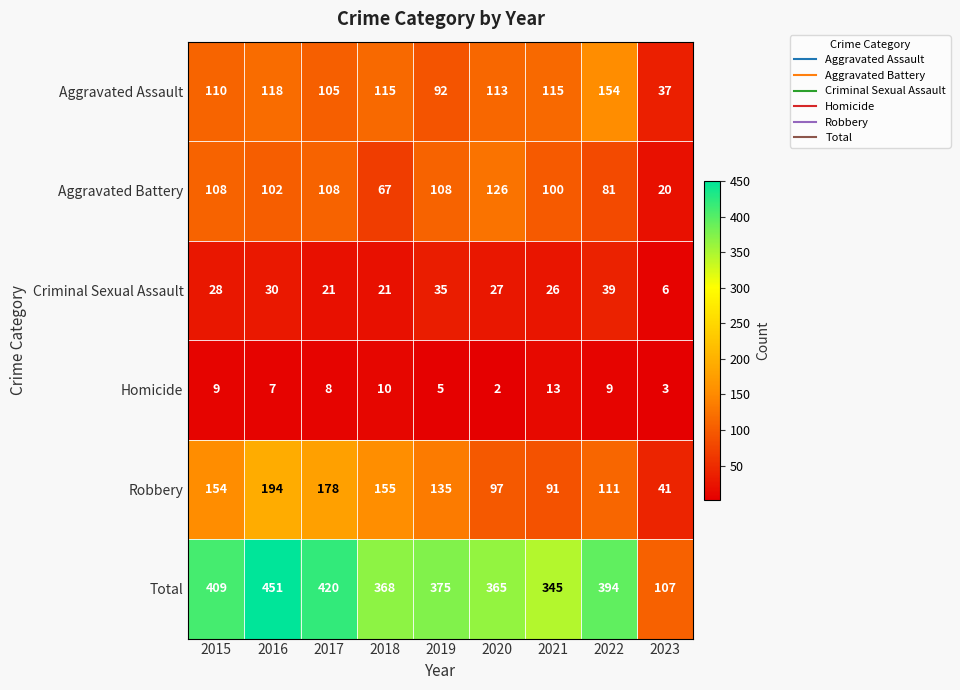

What is the maximum value shown in the chart?

451